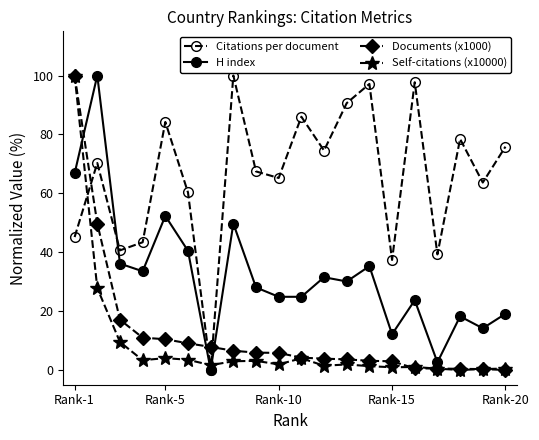

What is the value of the Self-citations (x10000) point at the 8th from the left?

3.0